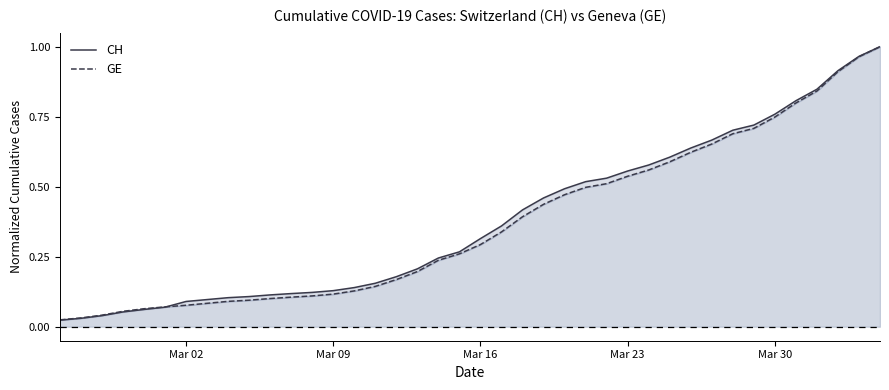

What is the value of the CH point at the 8th from the left?

0.1